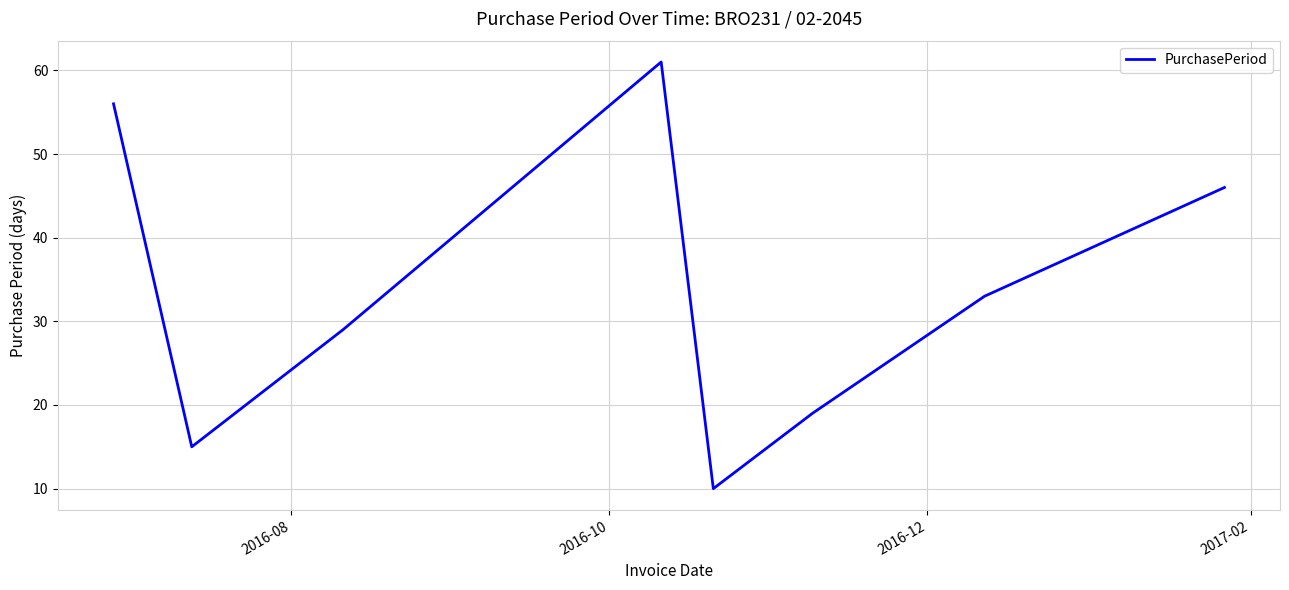

Reading left to right, transcribe all the data shown in this chart.

56	15	29	61	10	19	33	46